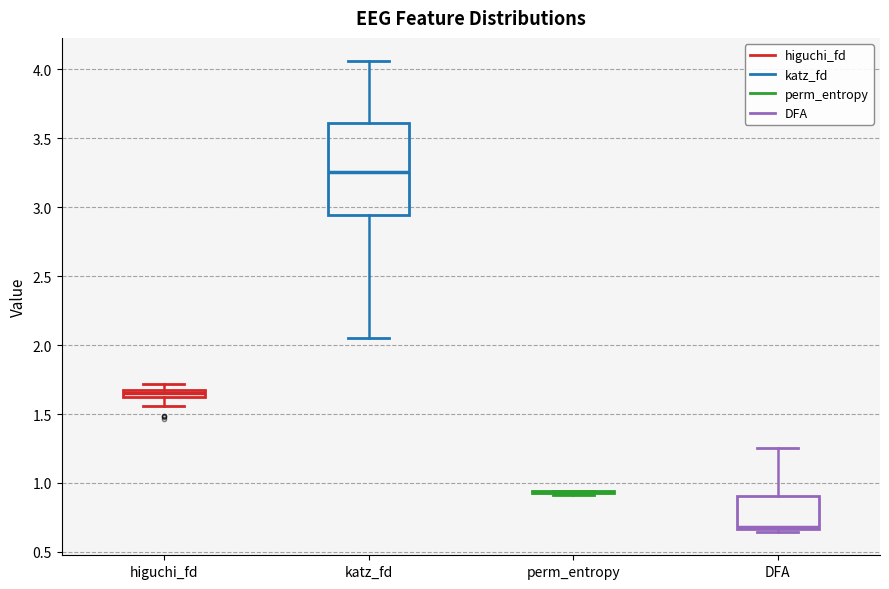

Where is the lower edge of the box for higuchi_fd on the y-axis? The values are not printed on the chart, so give them approximately, as read against the axis.

1.65